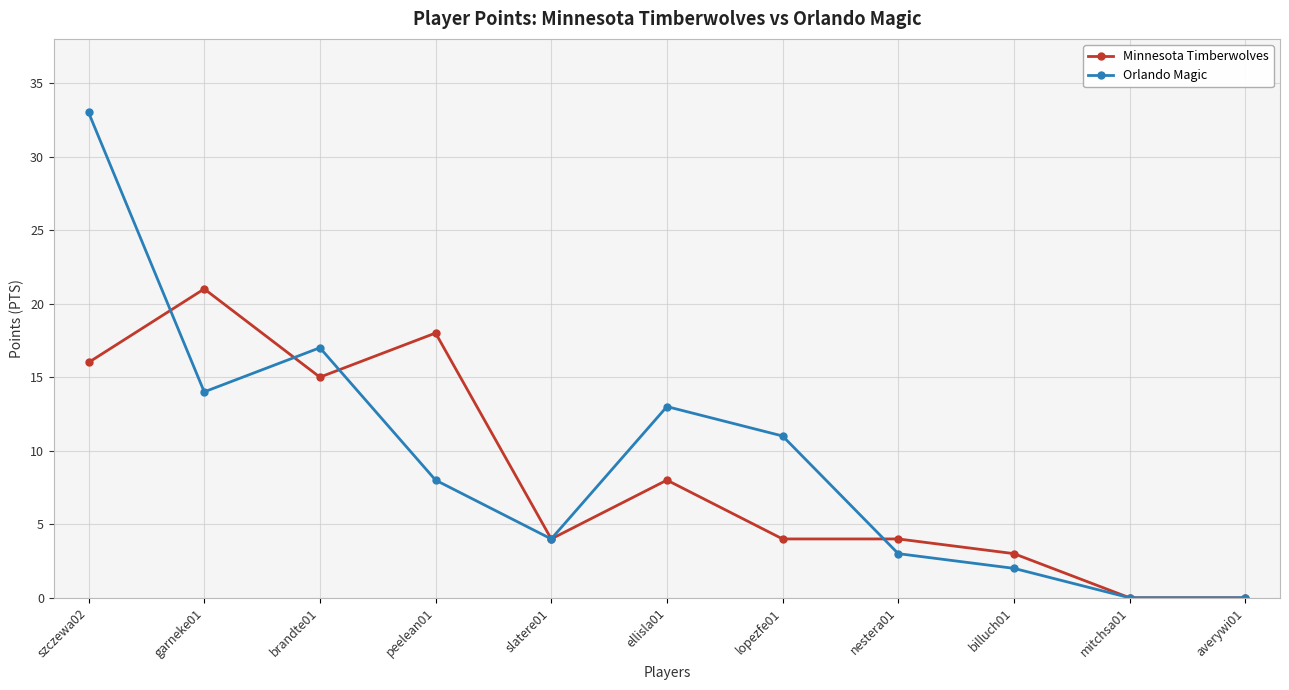

At which category does Orlando Magic reach its first local valley?

garneke01